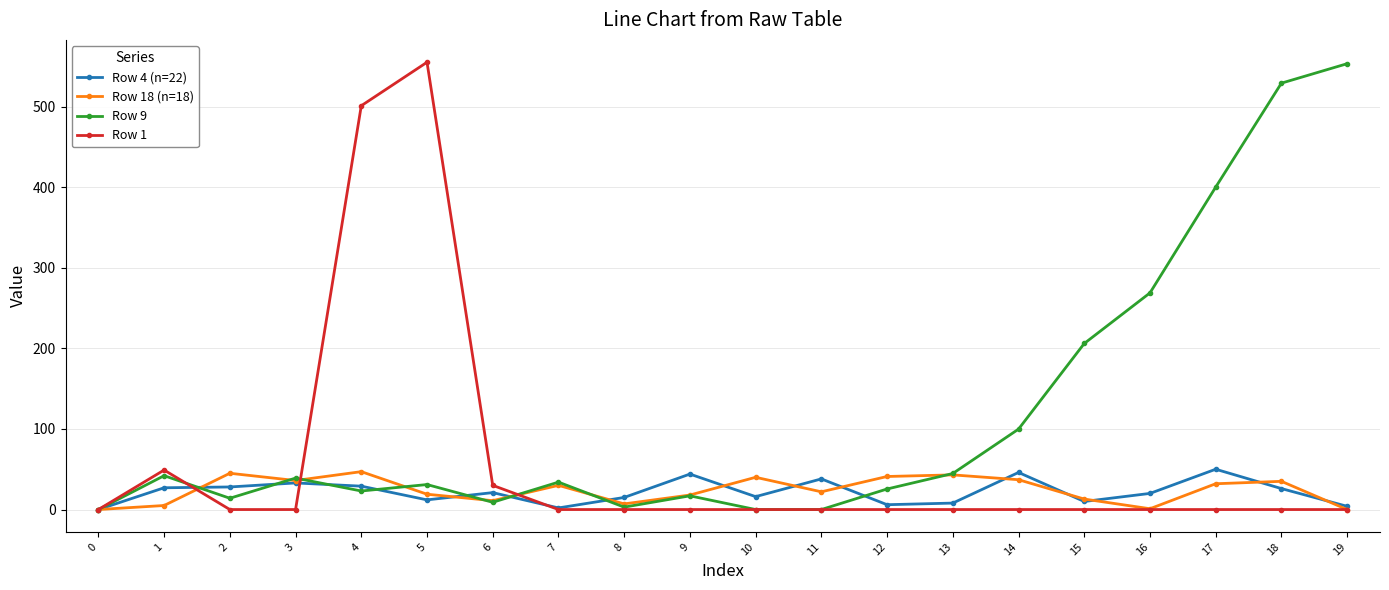

Is this an area chart (filled region under the line)?

No